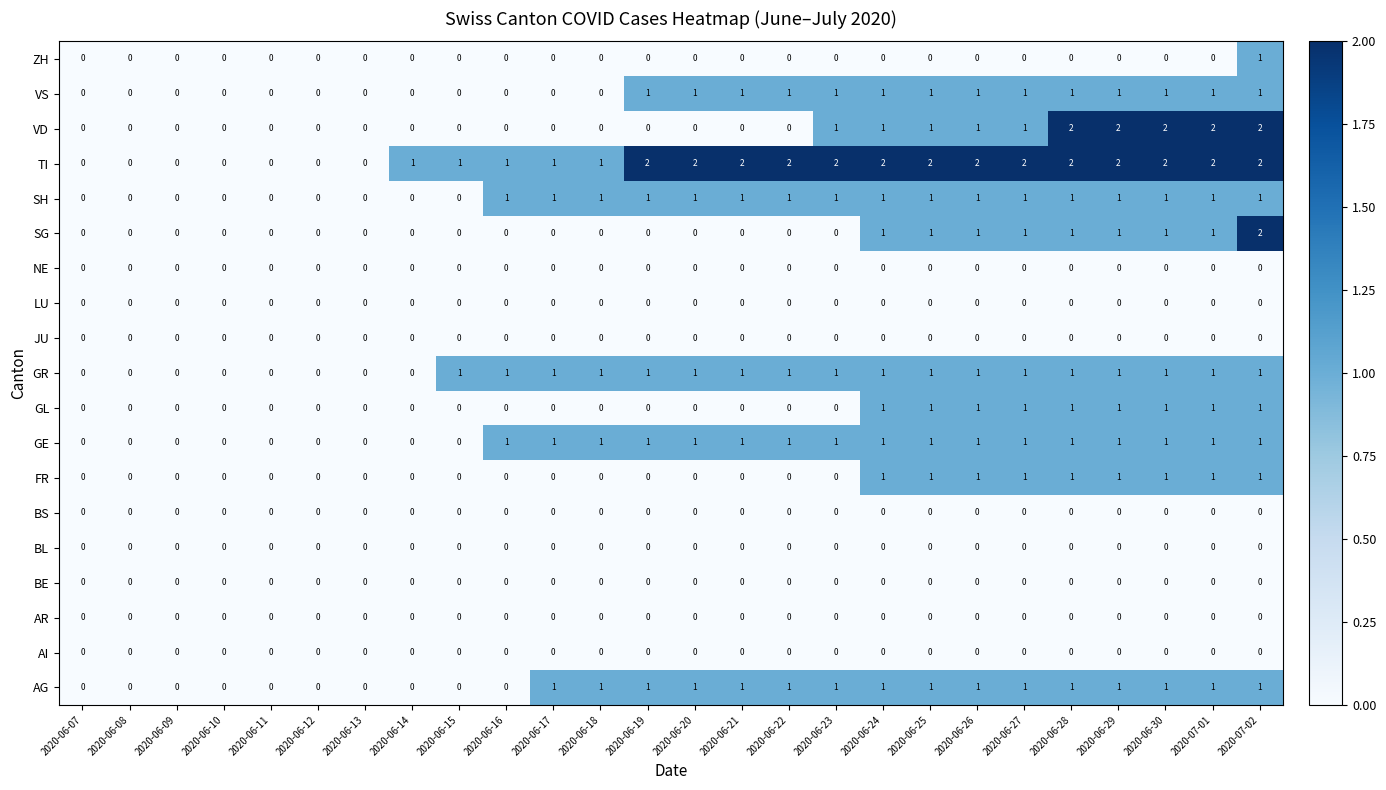

Is it true that SG equals 0 at 2020-06-30?

False